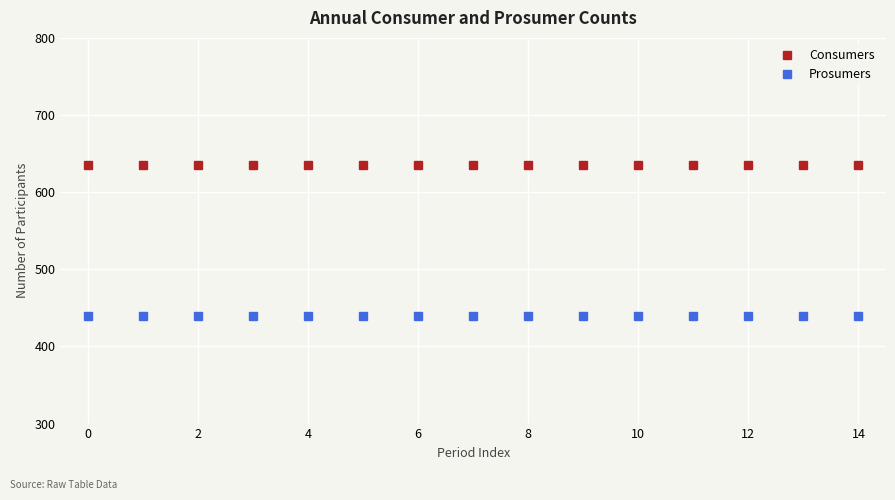

List the series in order of their overall mean, lowest first.

Prosumers, Consumers